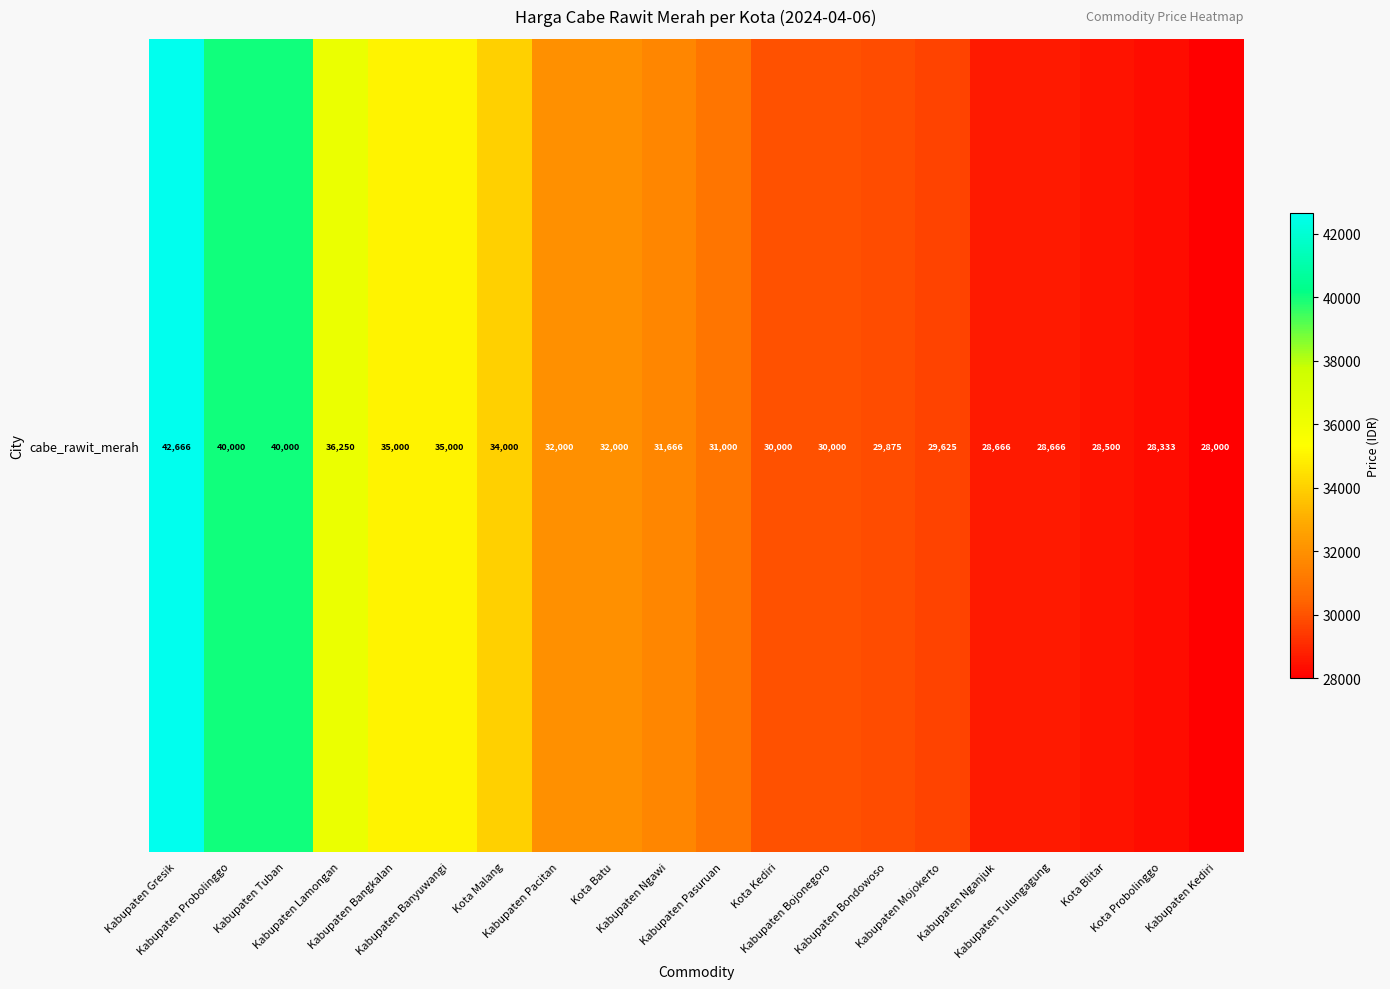

What is the ratio of the value at Kabupaten Banyuwangi to the value at Kota Malang?

1.0